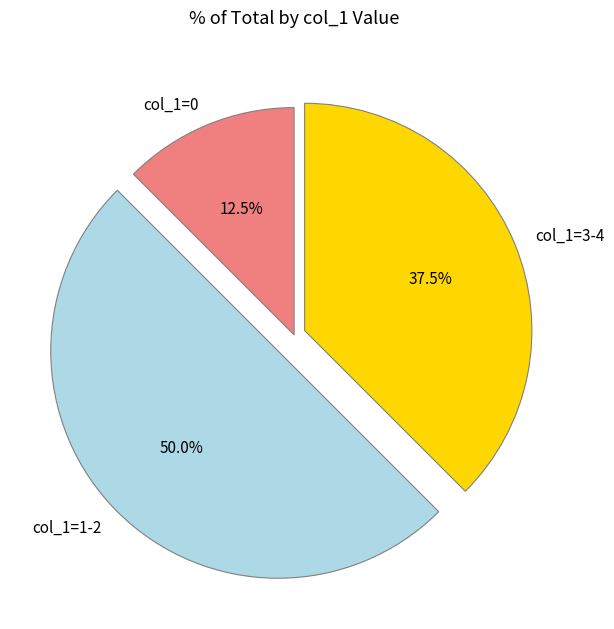

Combined, do col_1=0 and col_1=1-2 account for over 50%?

Yes